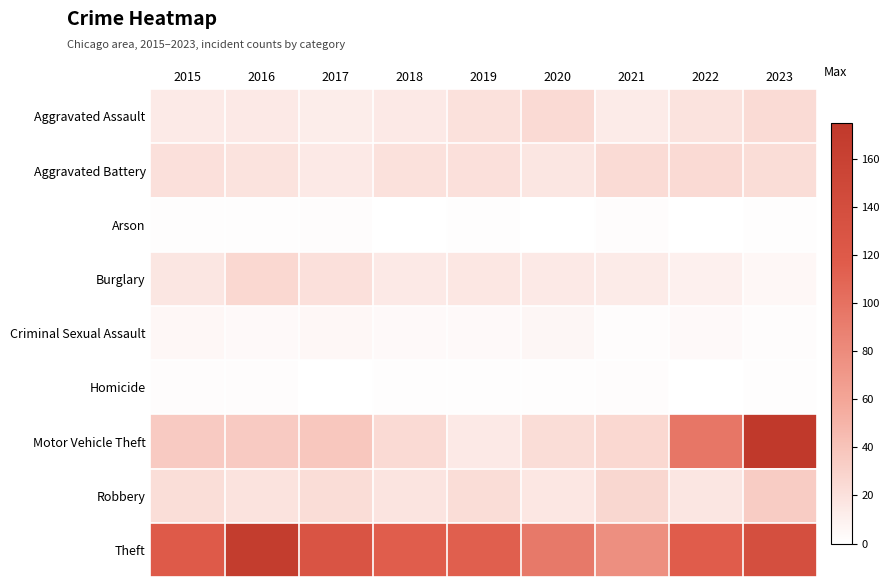

How many categories are shown in the chart?

9